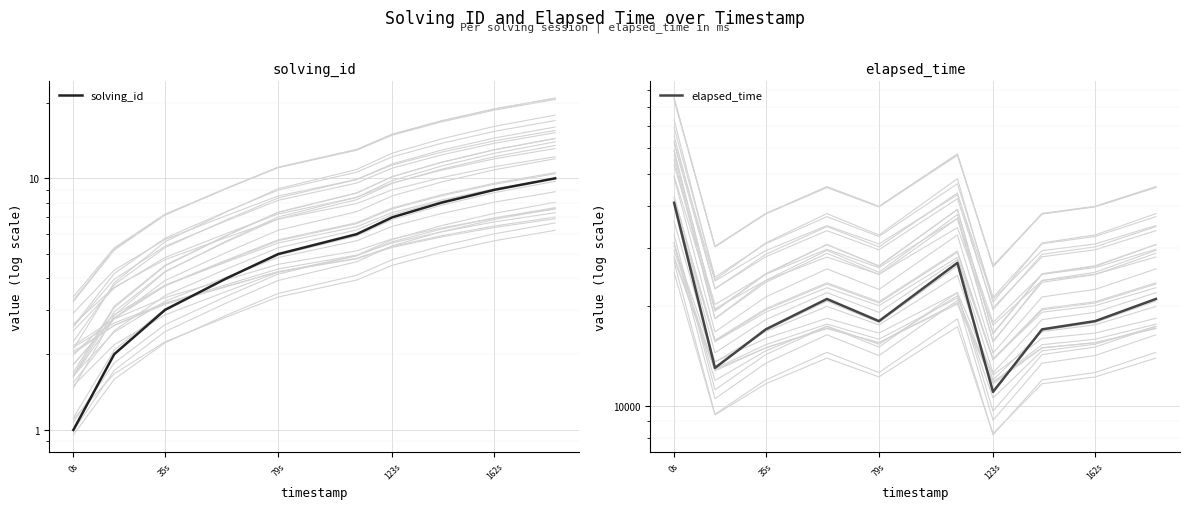

True or false: solving_id and elapsed_time intersect in this chart.

False